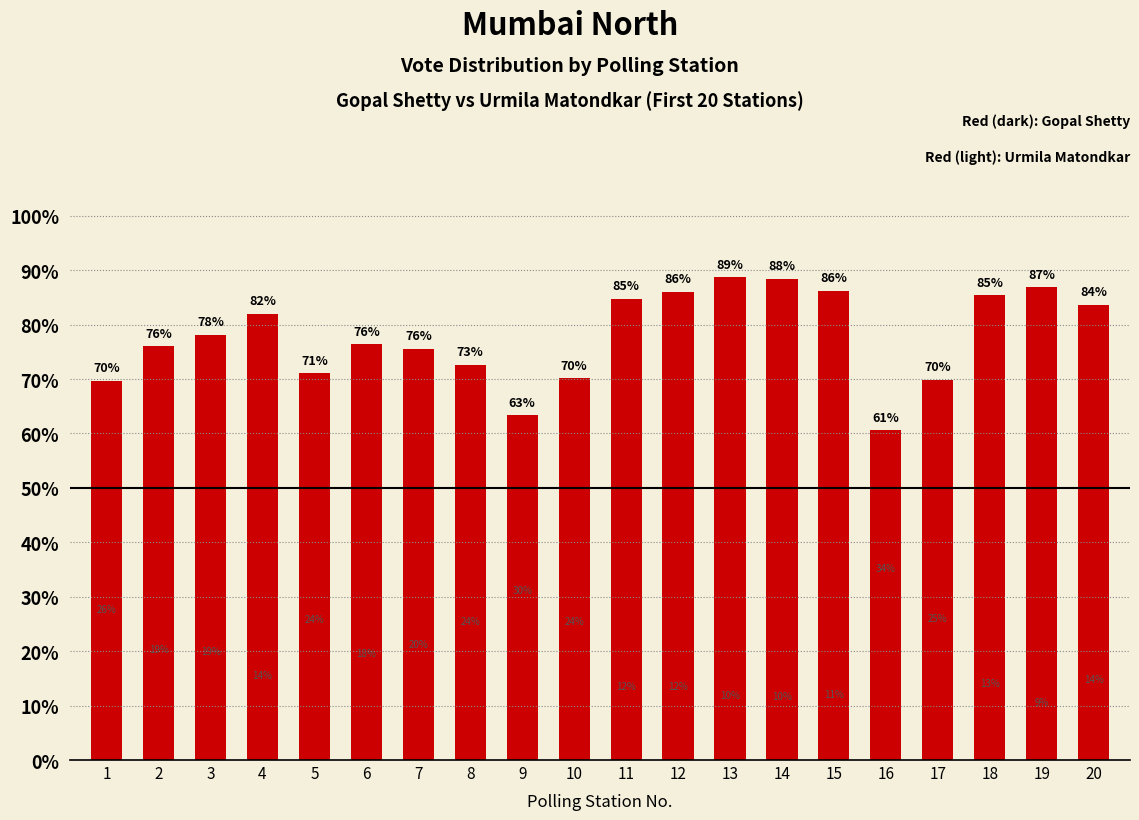

What is the difference between the Urmila Matondkar values at 8 and 19?

14.9